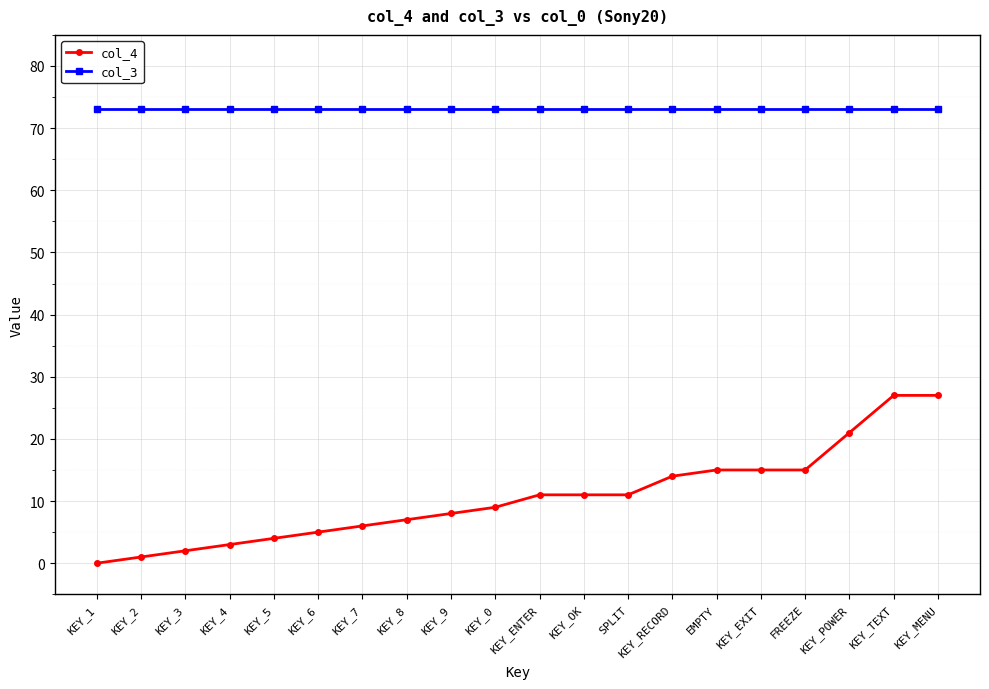

What is the maximum value shown in the chart?

73